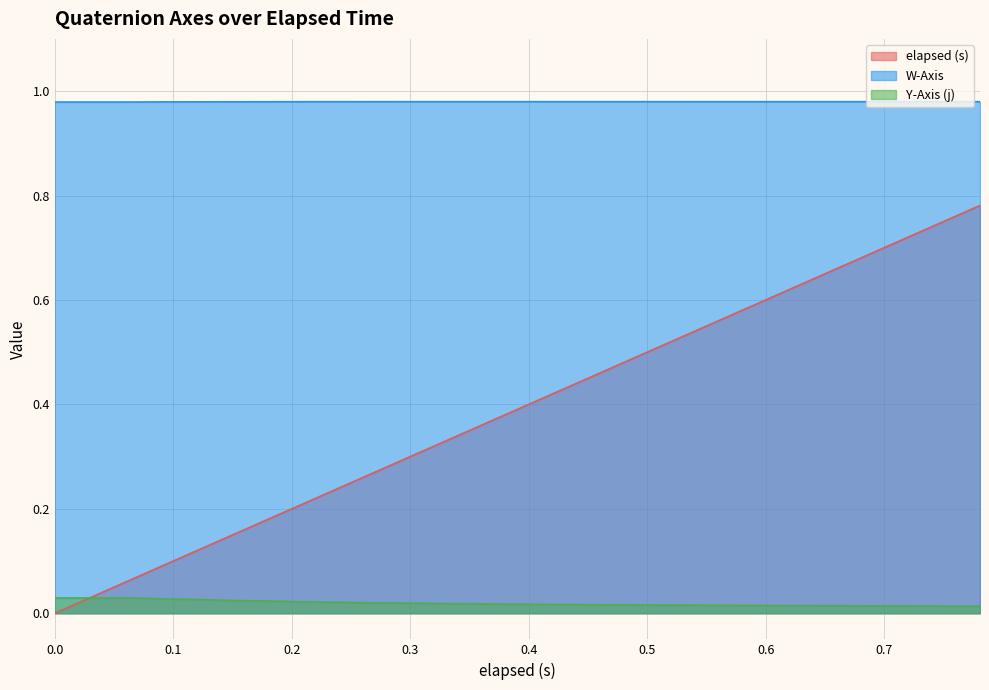

Where do Y-Axis (j) and elapsed (s) first cross each other?

0.016 and 0.03